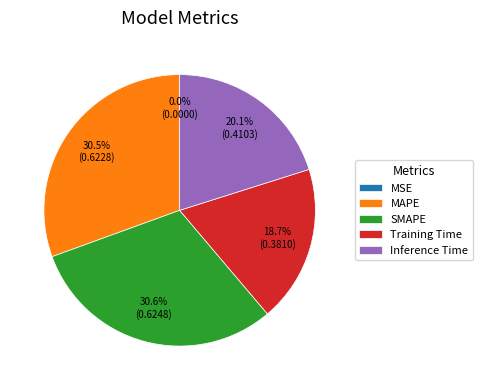

Does Training Time account for over 50% of the chart?

No